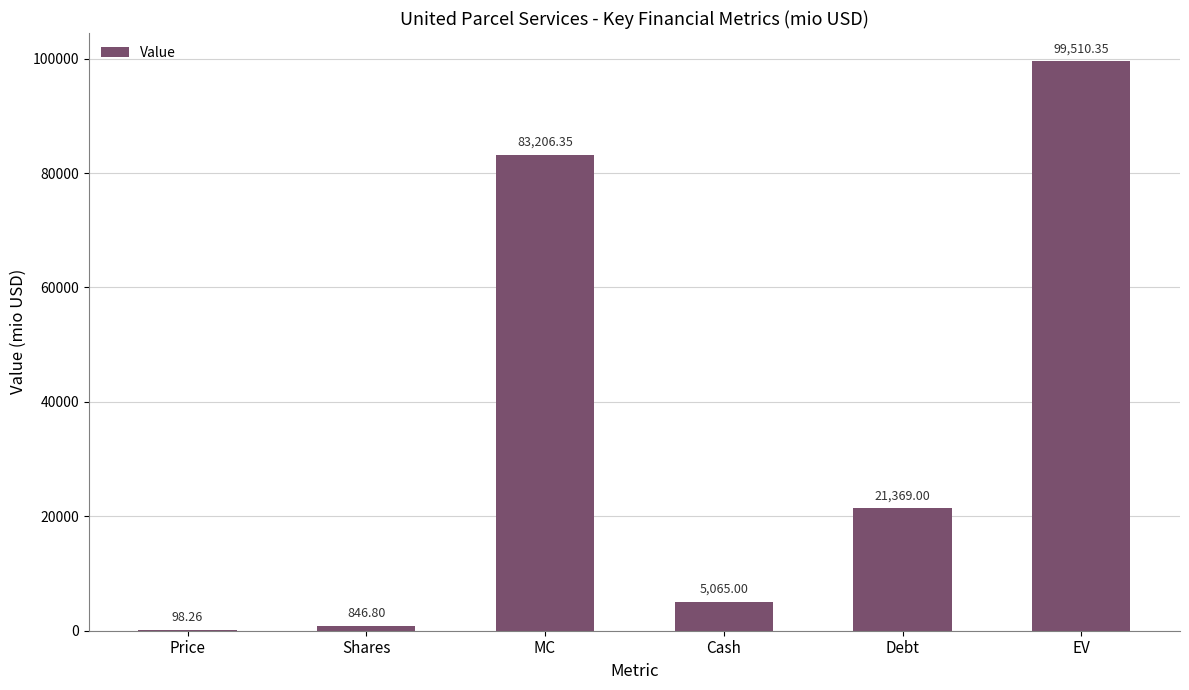

The chart shows a value of 11180.8 at Debt. True or false?

False